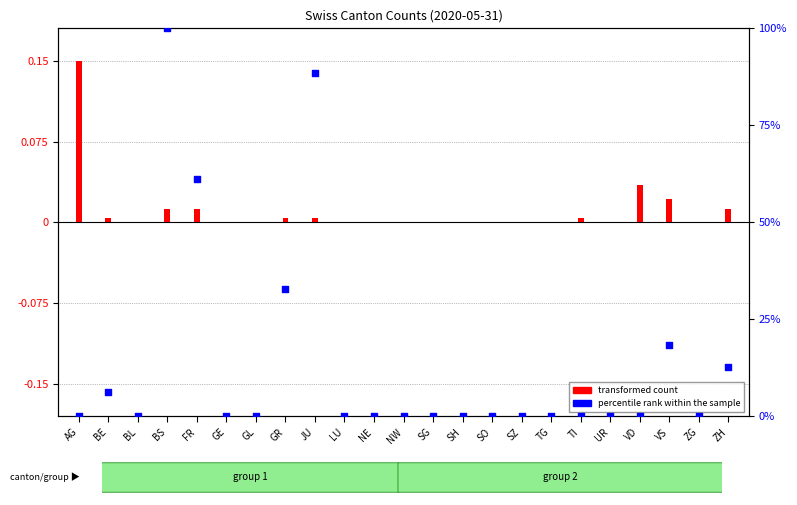

Which series contains the lowest Y value?

transformed count